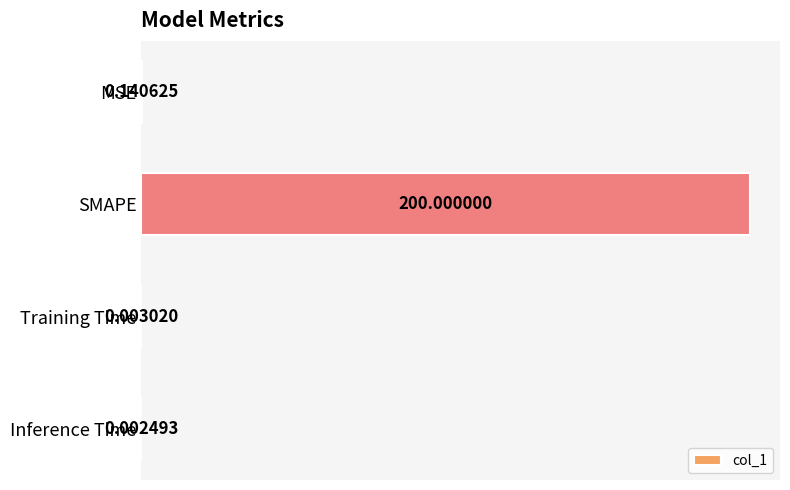

Between MSE and Inference Time, which is larger?

MSE